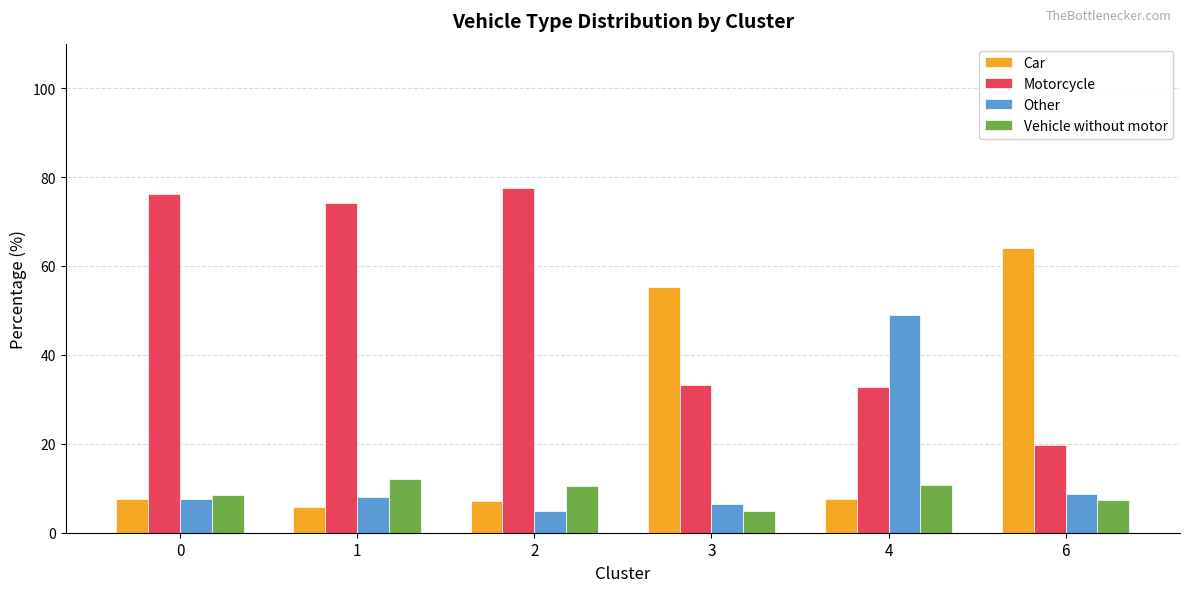

Which series has the largest total across all categories?

Motorcycle